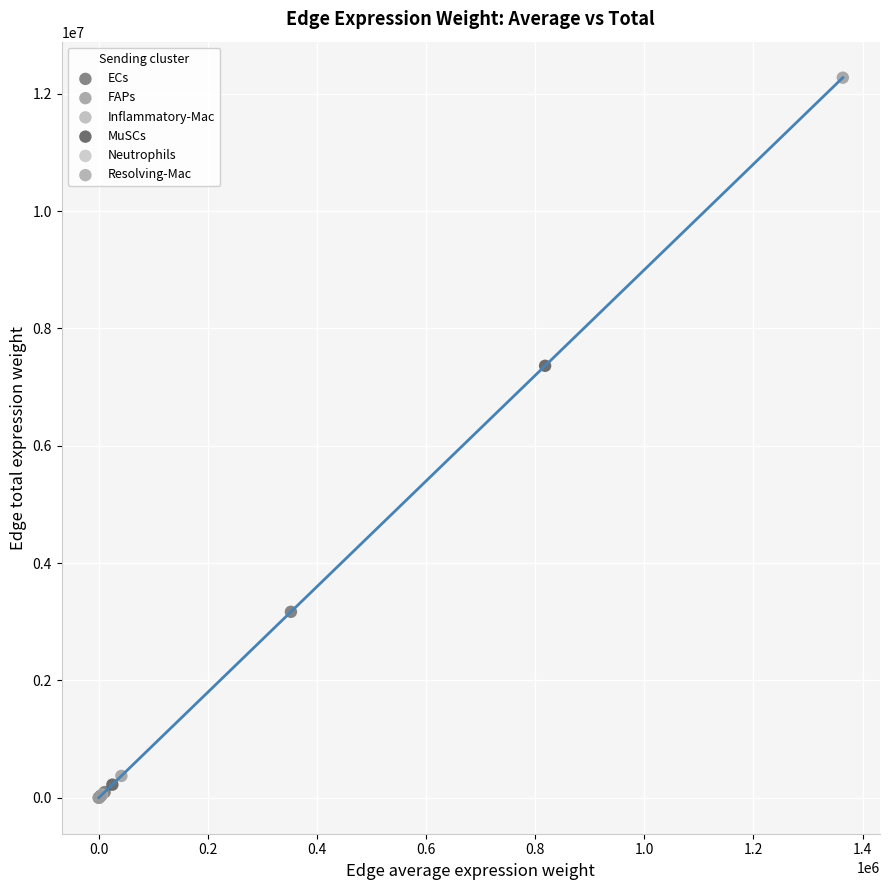

Which series reaches the maximum Y coordinate?

FAPs